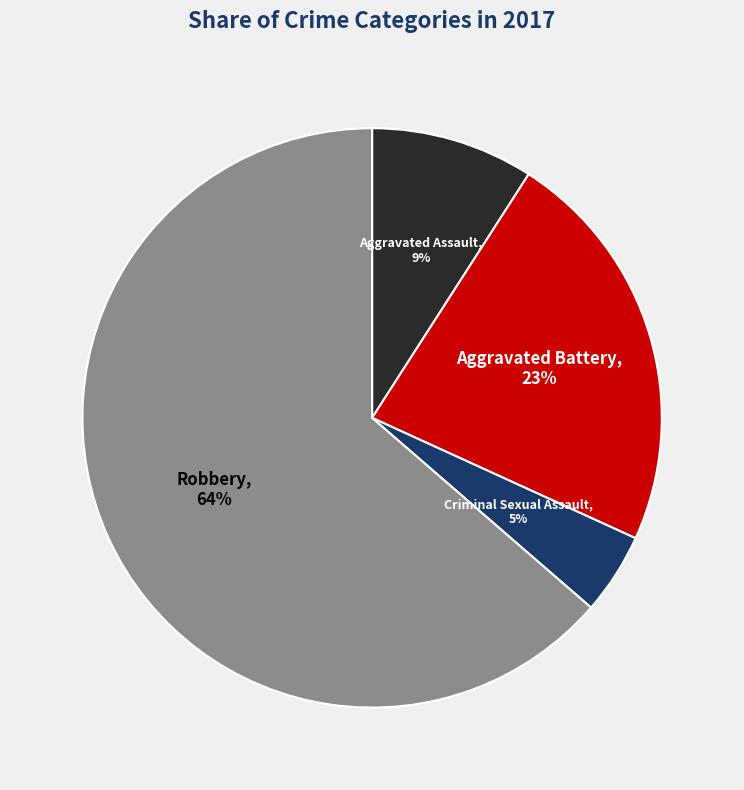

Is Robbery the majority of the pie?

Yes